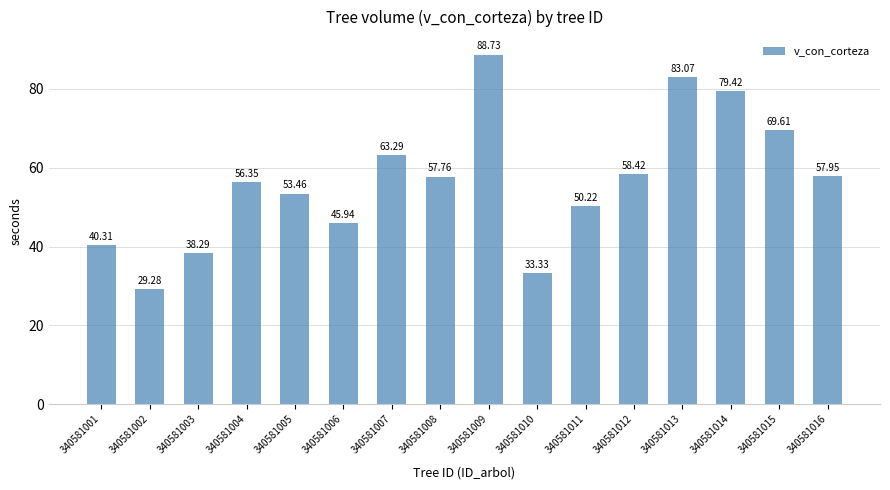

At which label does the data first exceed 57?

340581007